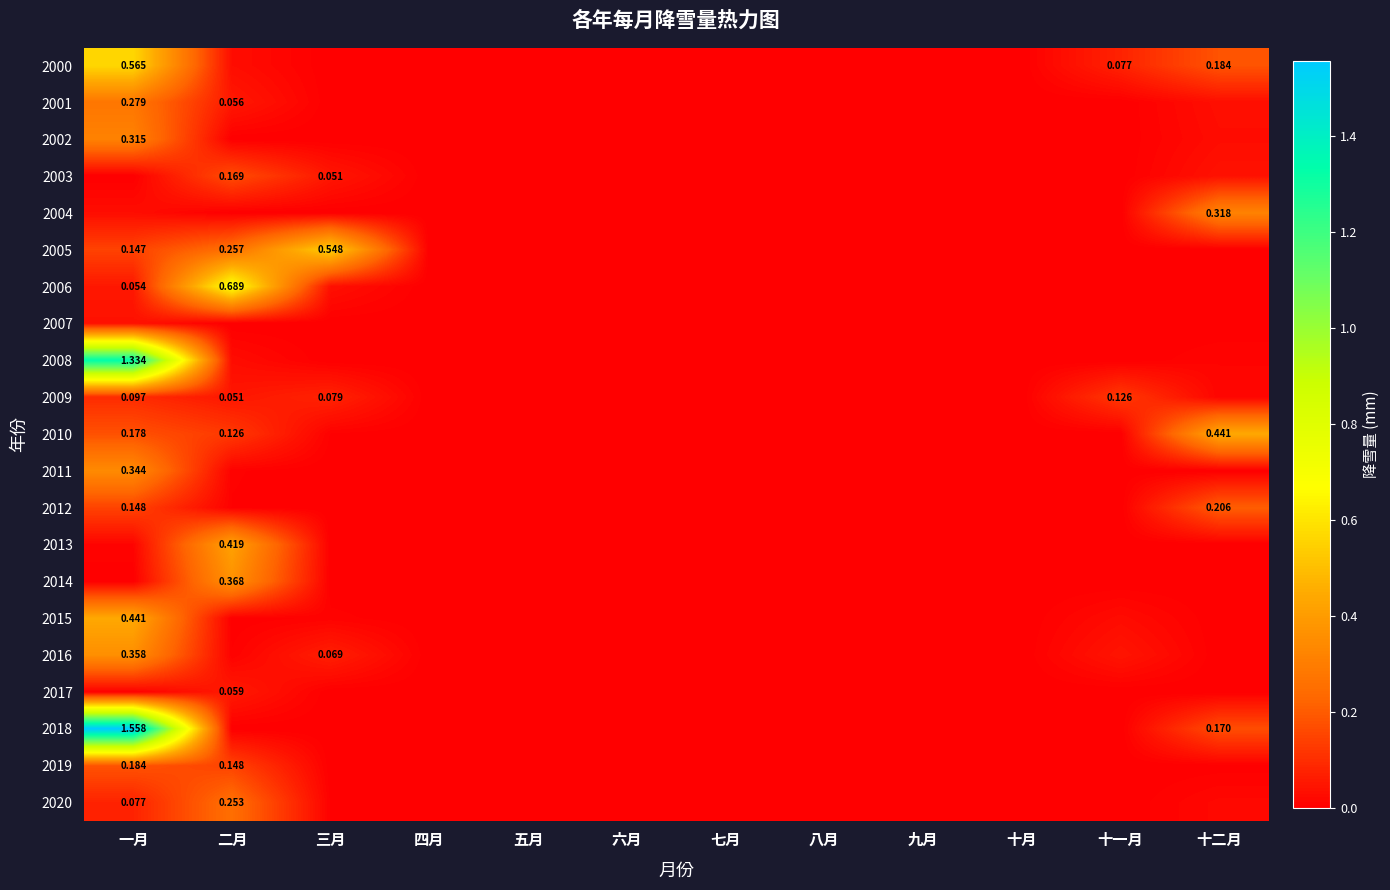

List the labels in order of 2015 value, largest first.

一月, 十一月, 三月, 二月, 四月, 五月, 六月, 七月, 八月, 九月, 十月, 十二月